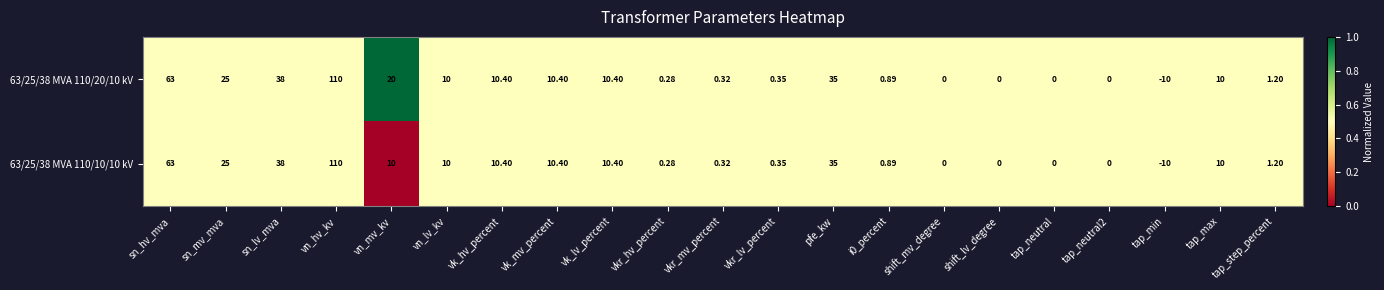

At which label is 63/25/38 MVA 110/20/10 kV closest to 50?

sn_lv_mva